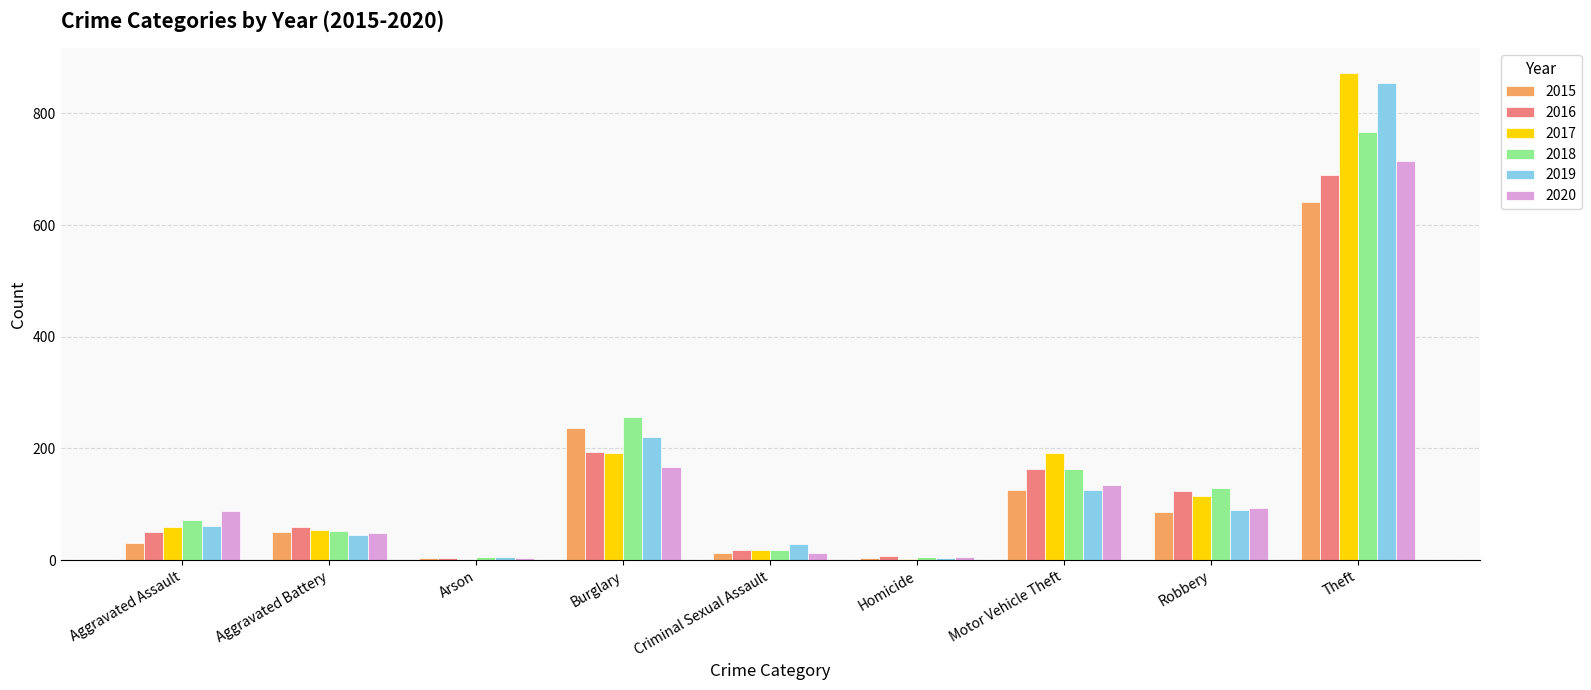

What is the sum of the 2020 values at Motor Vehicle Theft and Theft?

848